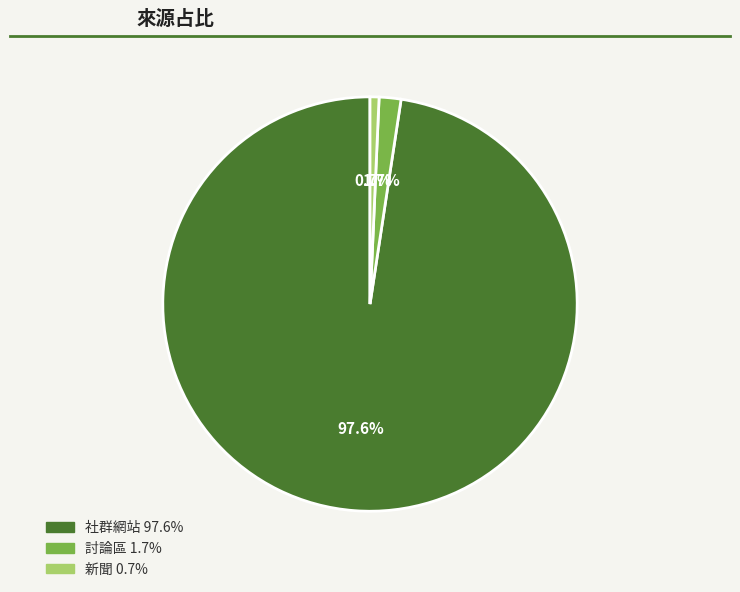

Is there a majority slice in this chart?

Yes